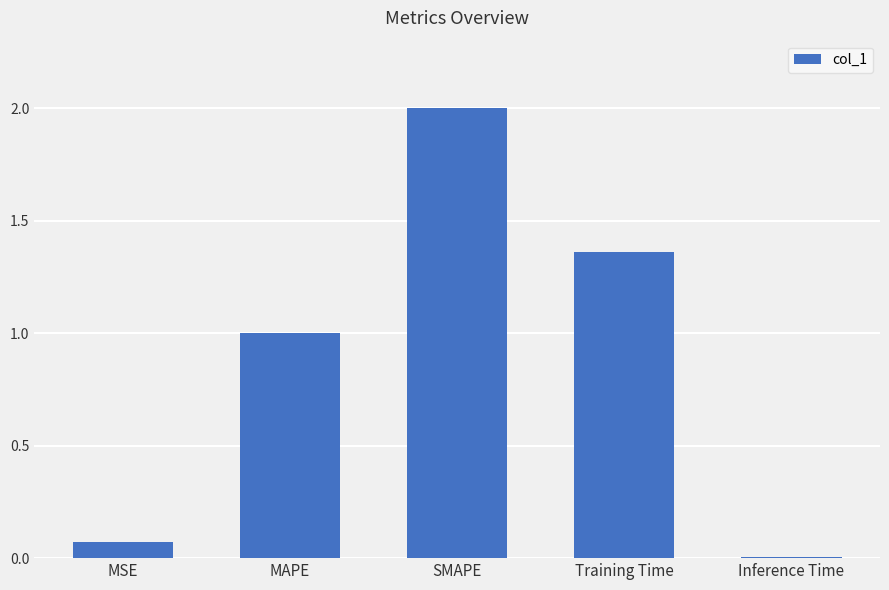

Between Training Time and MSE, which is larger?

Training Time